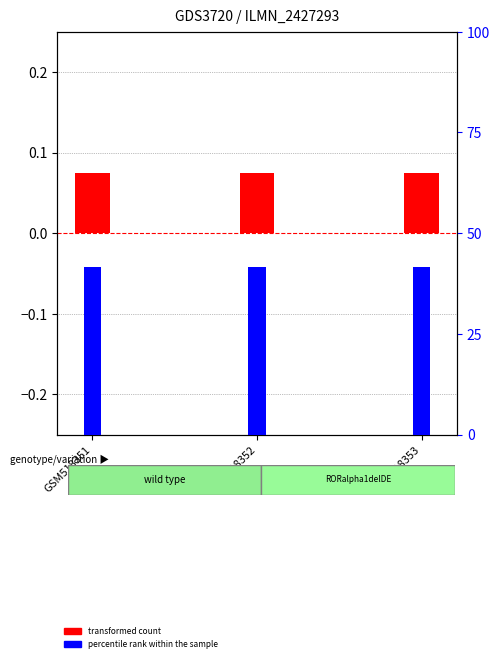

Is it true that percentile rank within the sample equals 41.7 at GSM518353?

True